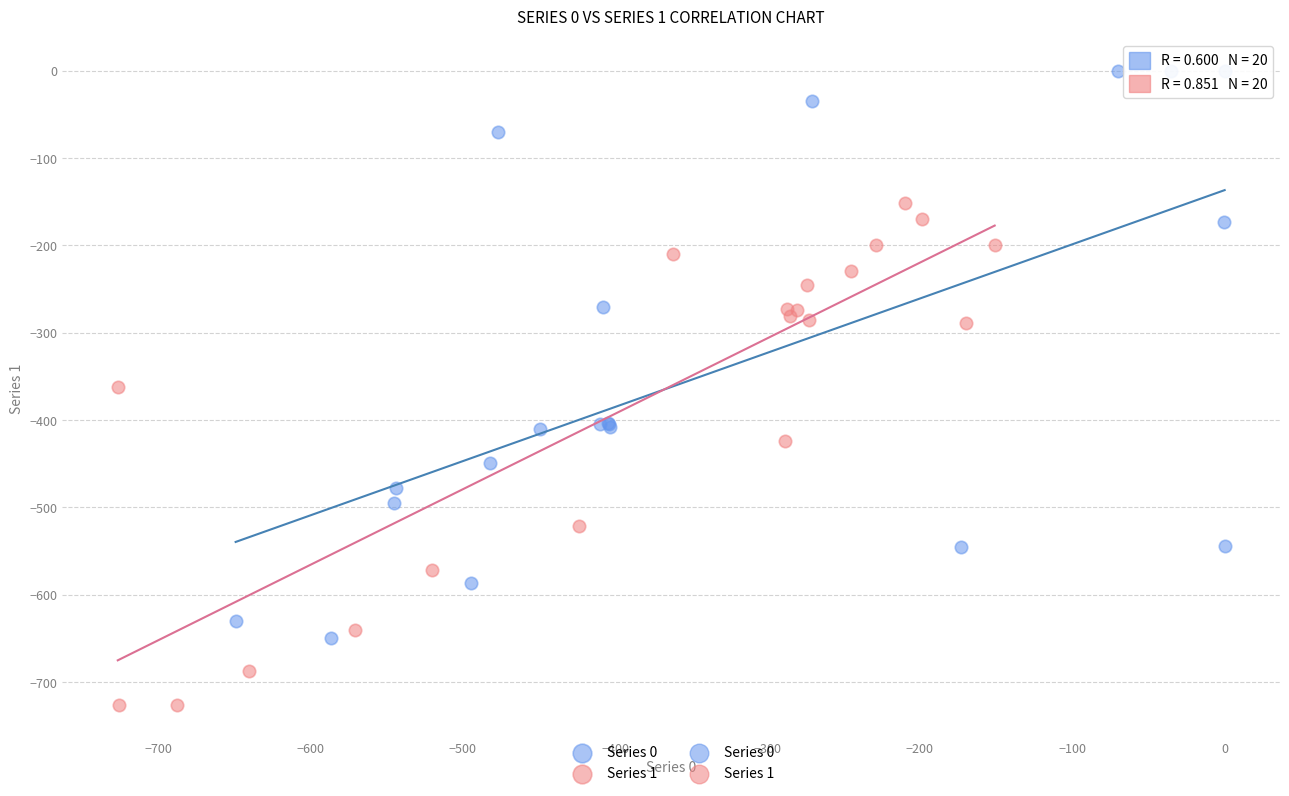

Which series contains the highest Y value?

Series 0